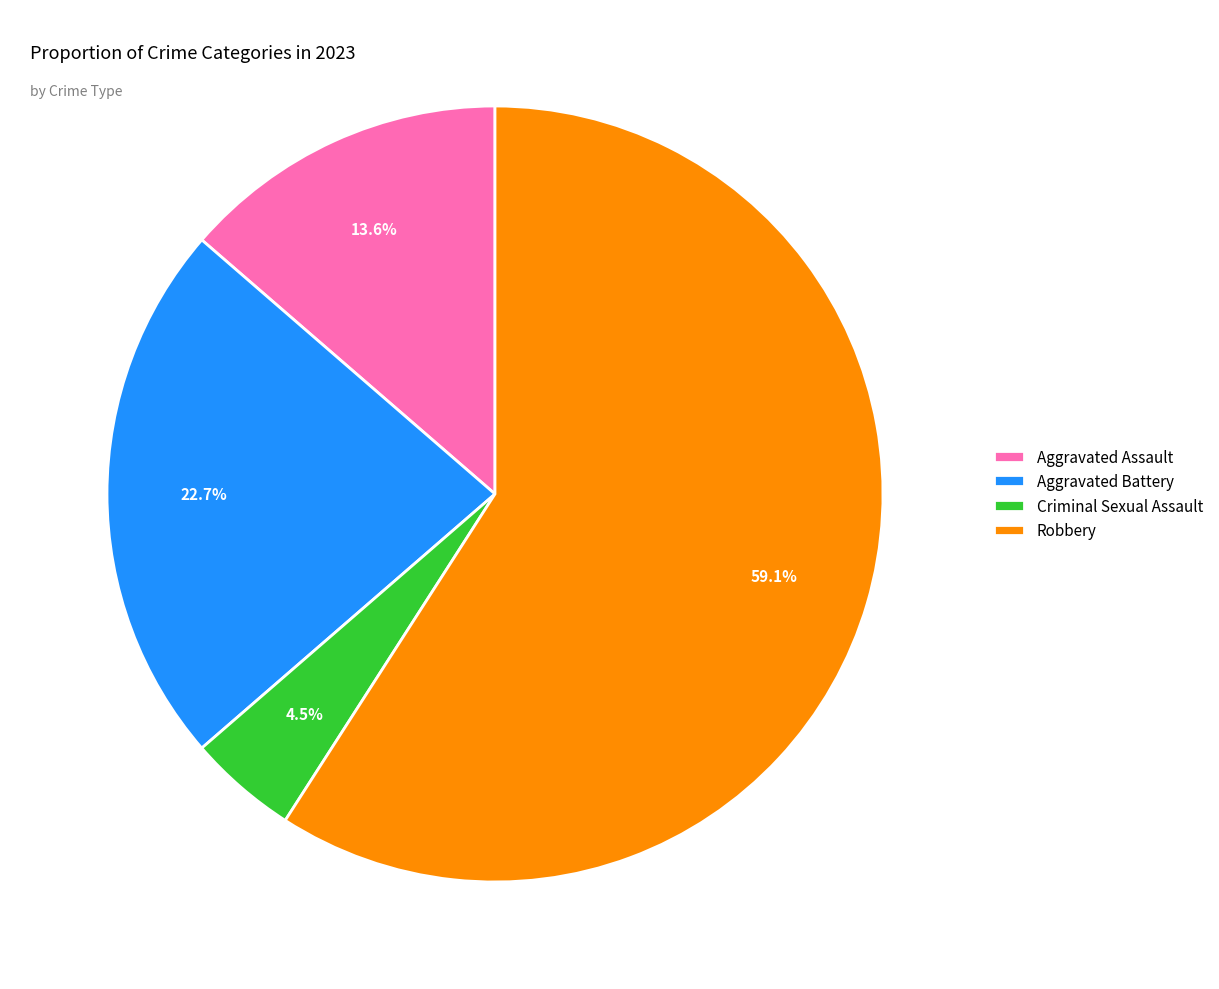

What portion of the pie excludes Aggravated Battery?

77.3%